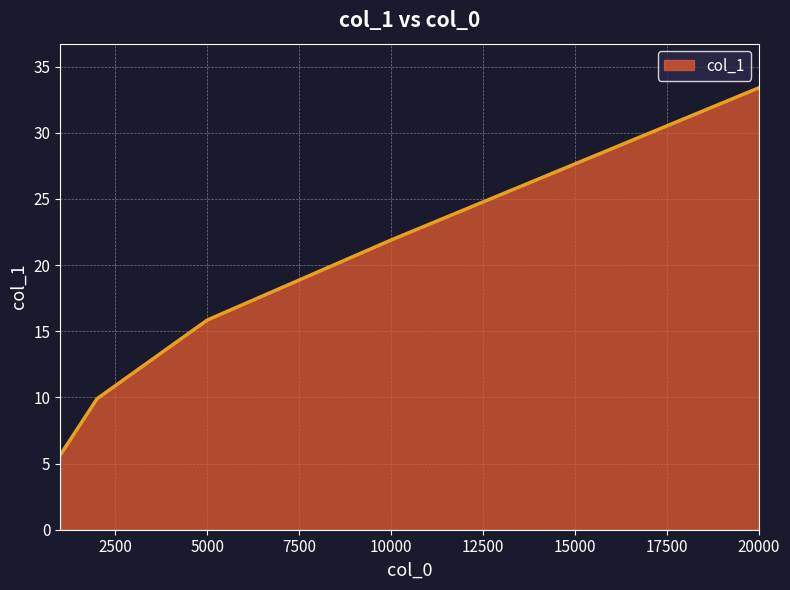

True or false: there are more than 0 points higher than both neighbors.

False